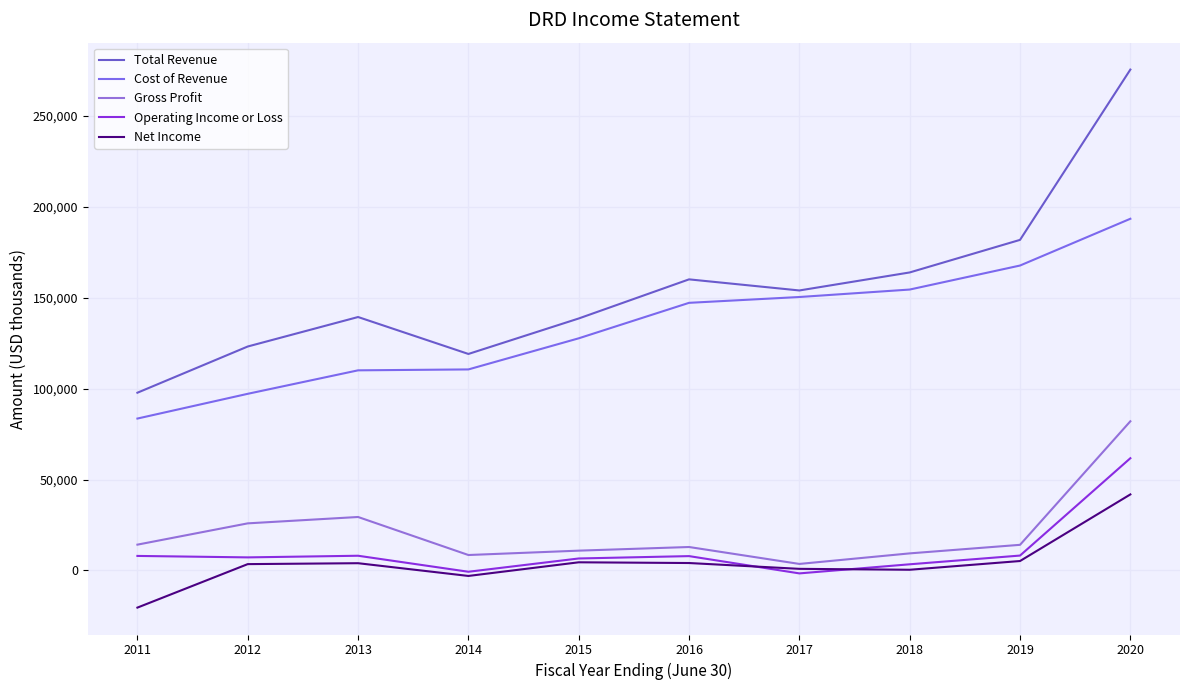

What value does the Total Revenue series have at 2015, to the nearest 100?

138500